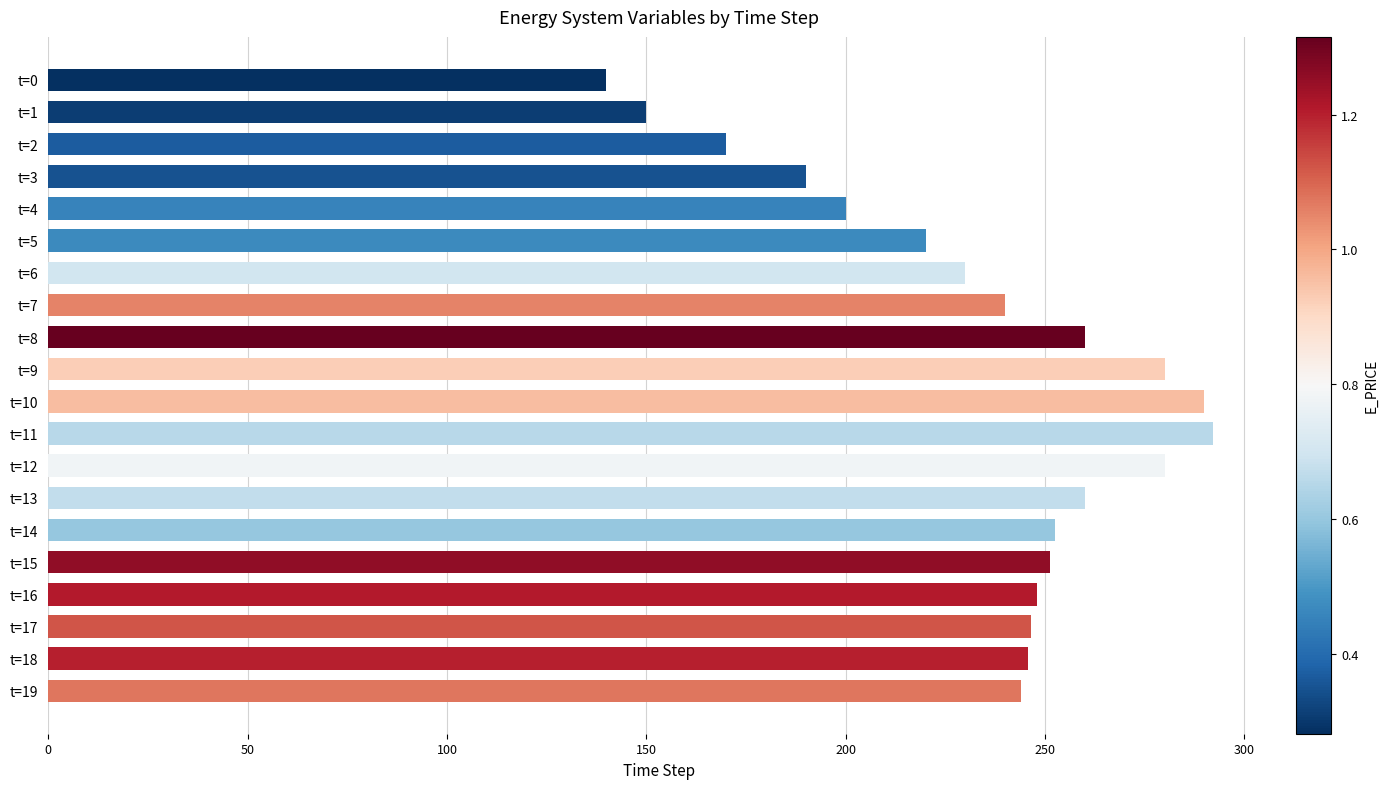

What is the value of the 6th bar from the top?

220.0